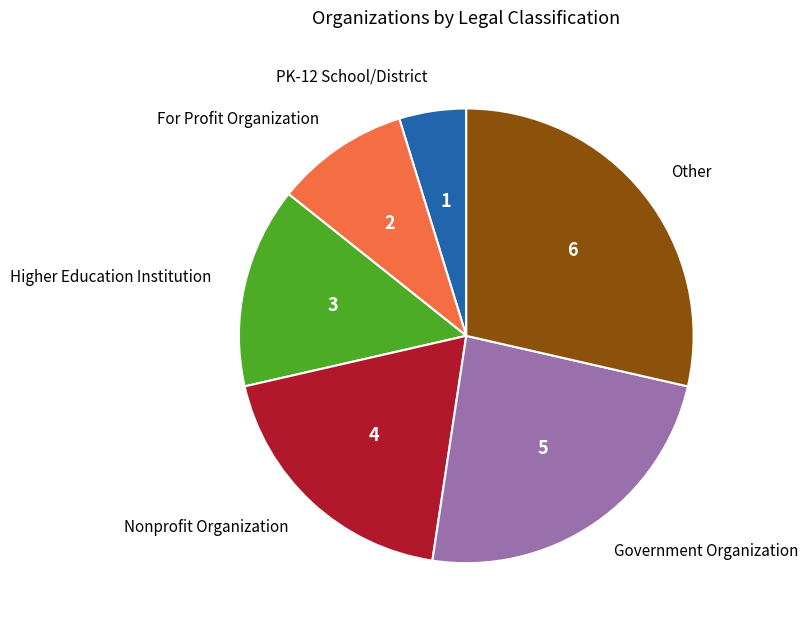

Rank the categories by value from highest to lowest.

Other, Government Organization, Nonprofit Organization, Higher Education Institution, For Profit Organization, PK-12 School/District